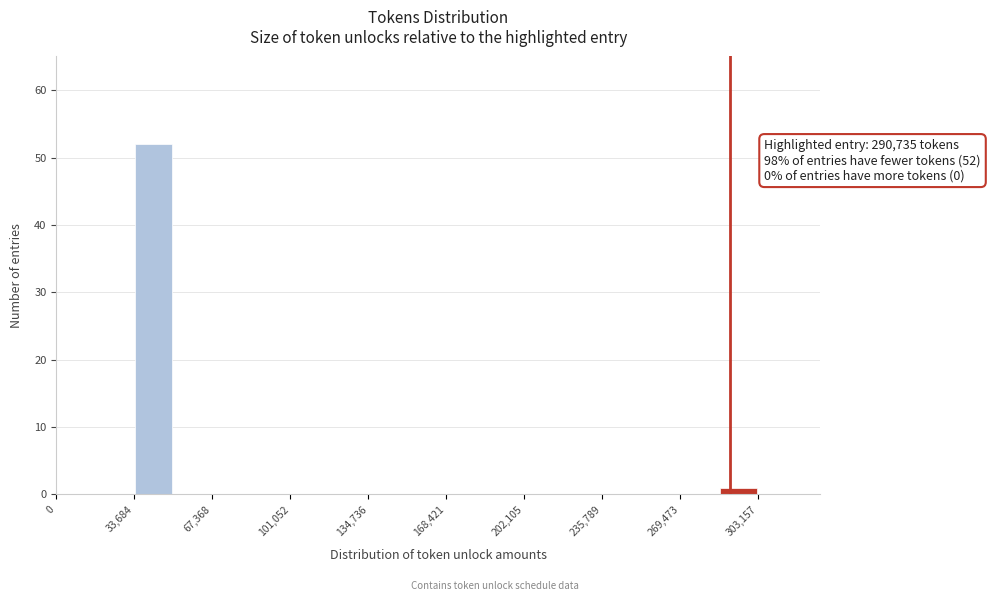

Read against the x-axis, roughly where is the centre of the tallest bar?

40000